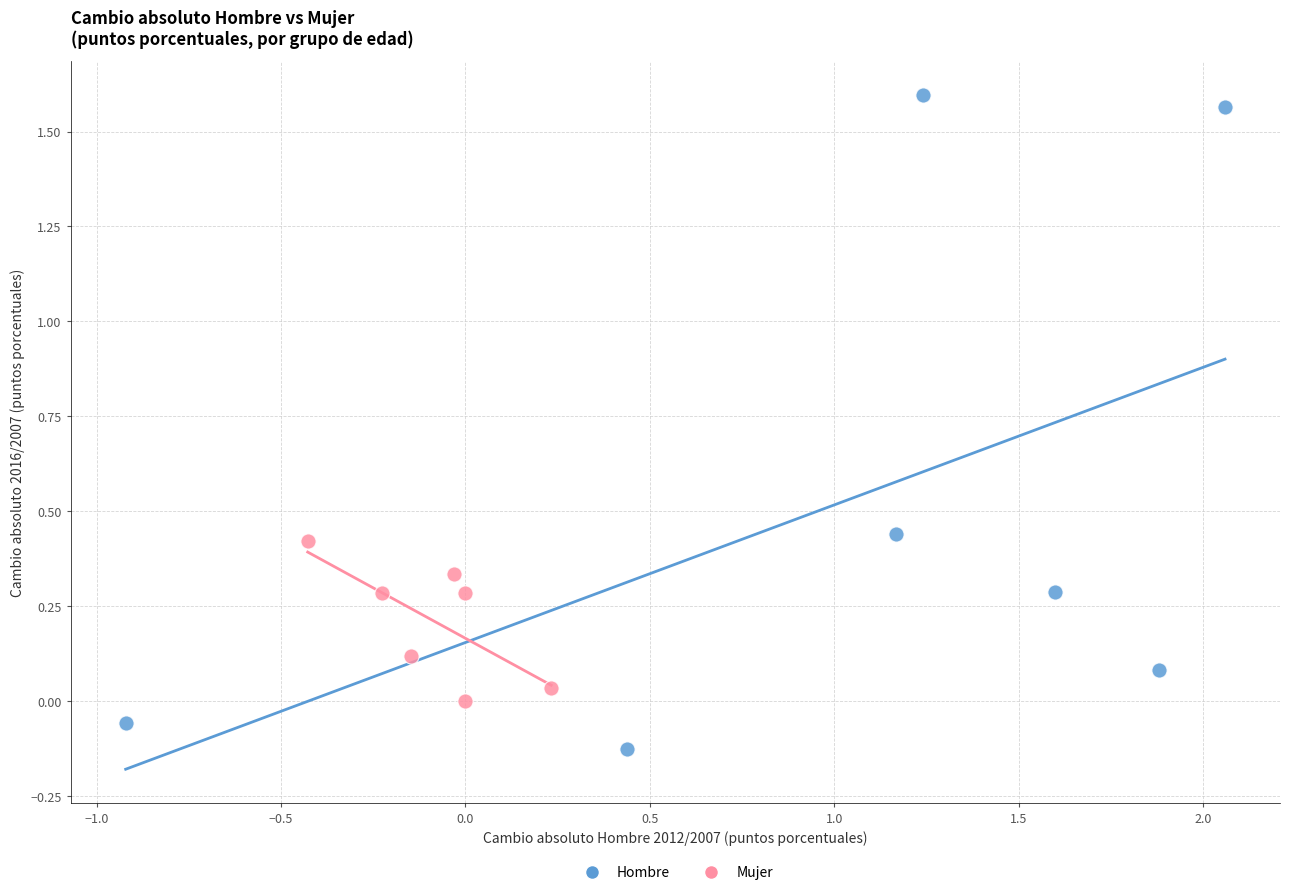

Which series reaches the maximum Y coordinate?

Hombre